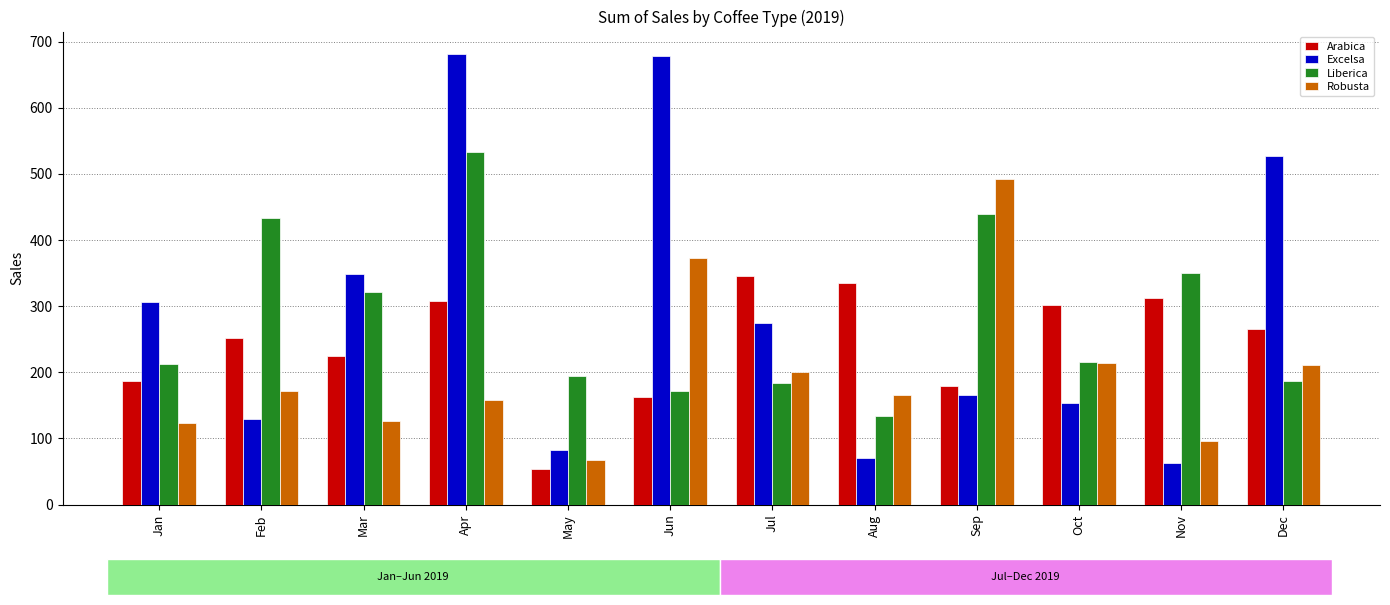

At which category is the sum across all series the highest?

Apr